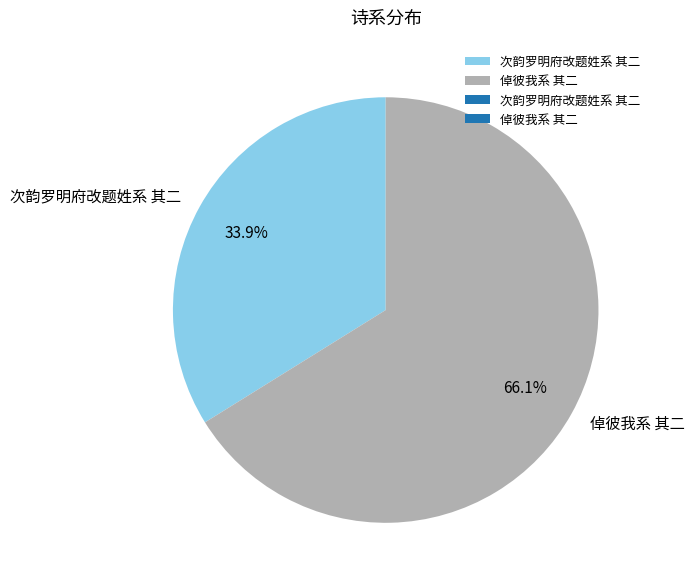

What is the largest slice in the pie chart?

倬彼我系 其二